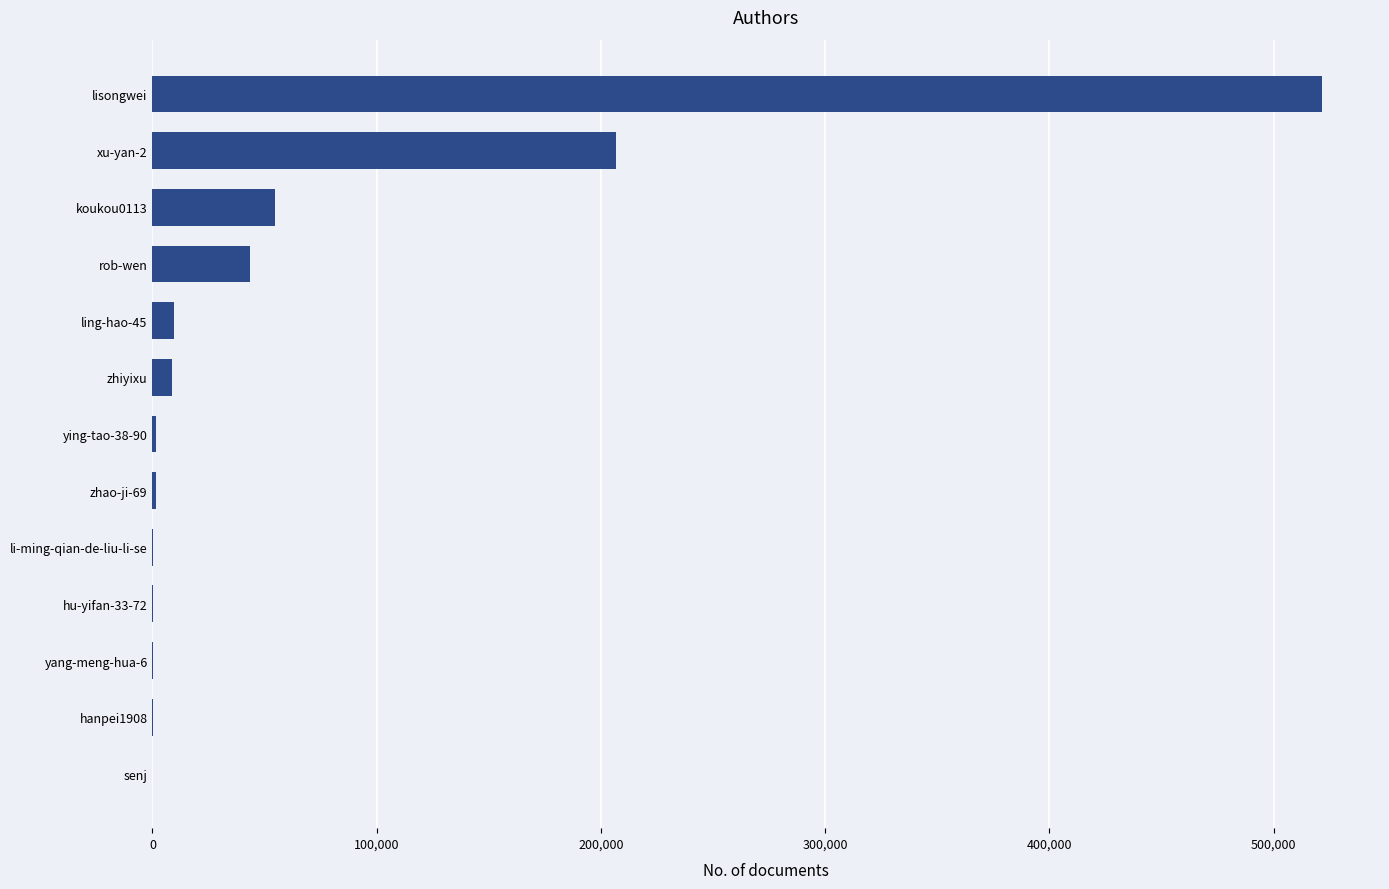

At which category does the chart reach its peak across all series?

lisongwei